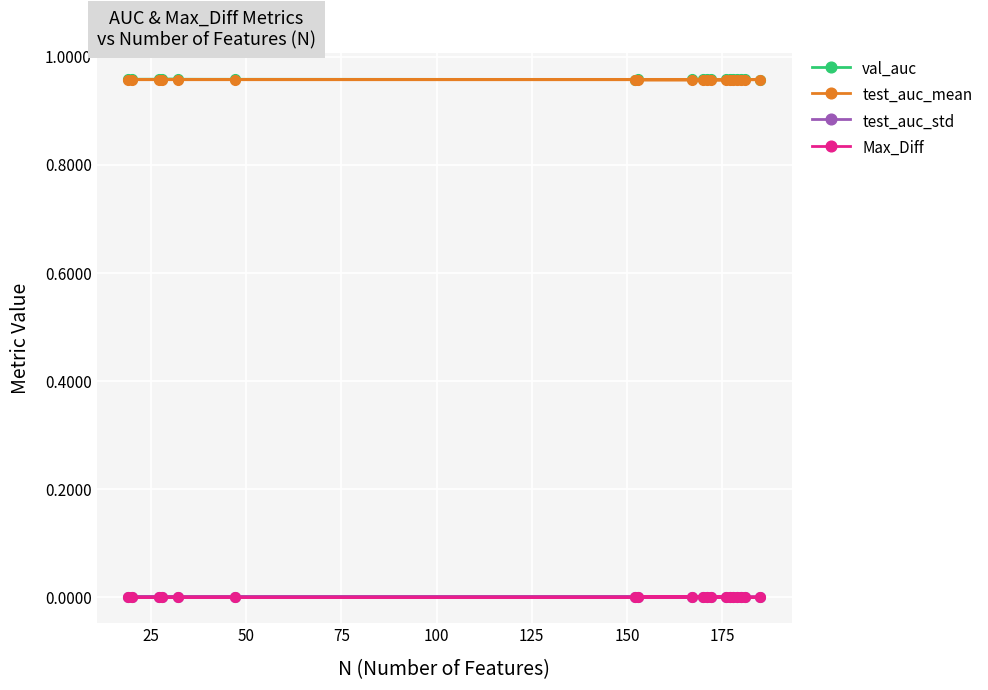

Reading left to right, extract all data points from this chart.

val_auc: 1.0	1.0	1.0	1.0	1.0	1.0	1.0	1.0	1.0	1.0	1.0	1.0	1.0	1.0	1.0	1.0	1.0	1.0	1.0
test_auc_mean: 1.0	1.0	1.0	1.0	1.0	1.0	1.0	1.0	1.0	1.0	1.0	1.0	1.0	1.0	1.0	1.0	1.0	1.0	1.0
test_auc_std: 0.0	0.0	0.0	0.0	0.0	0.0	0.0	0.0	0.0	0.0	0.0	0.0	0.0	0.0	0.0	0.0	0.0	0.0	0.0
Max_Diff: 0.0	0.0	0.0	0.0	0.0	0.0	0.0	0.0	0.0	0.0	0.0	0.0	0.0	0.0	0.0	0.0	0.0	0.0	0.0